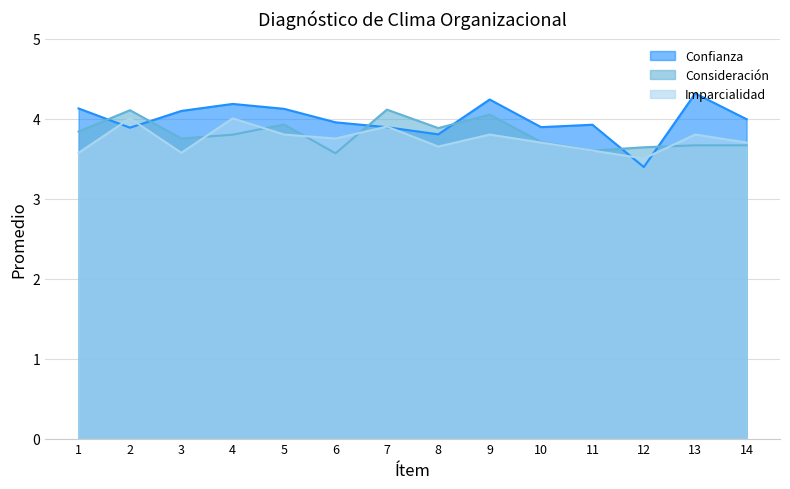

After their last crossing, which series has the higher values: Imparcialidad or Confianza?

Confianza